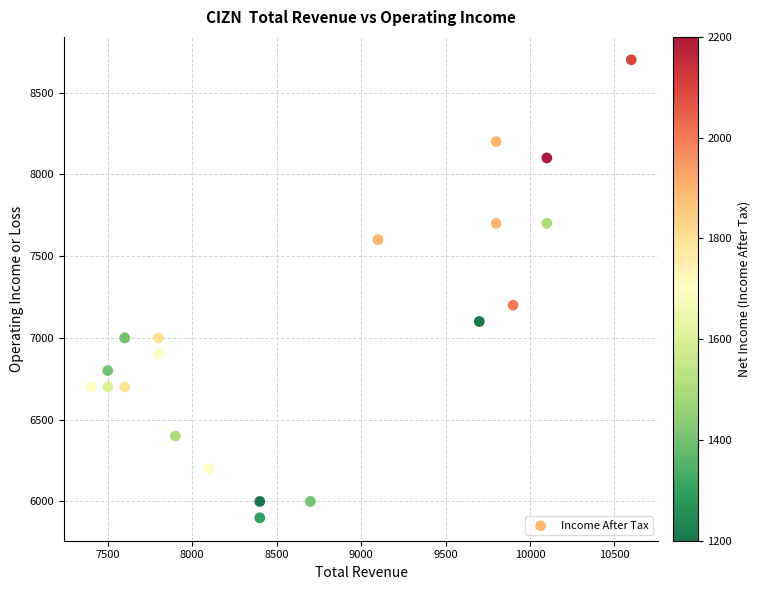

What Y value in the scatter plot is closest to 7300?

7200